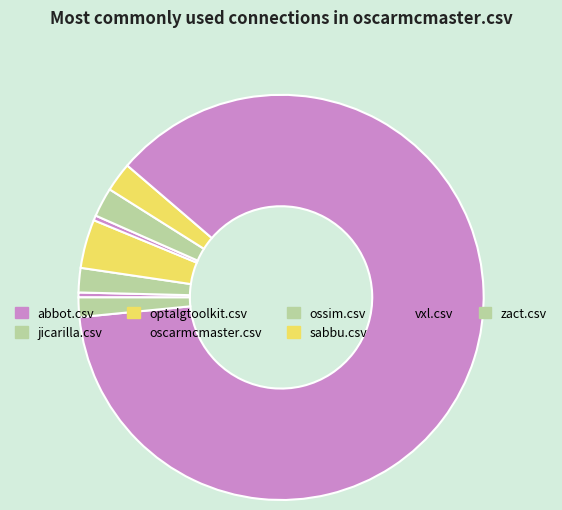

To the nearest percent, what percentage of the pie is zact.csv?

2%